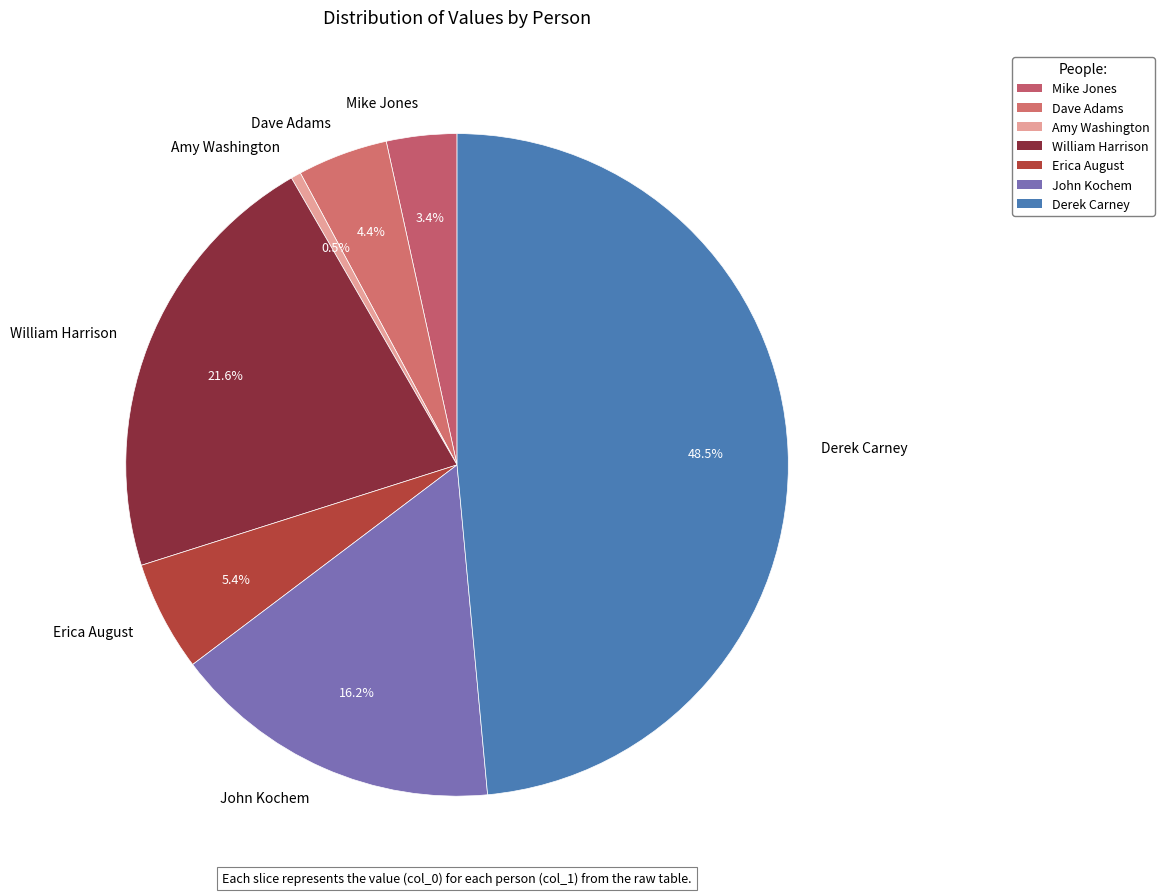

Rank the categories by value from lowest to highest.

Amy Washington, Mike Jones, Dave Adams, Erica August, John Kochem, William Harrison, Derek Carney